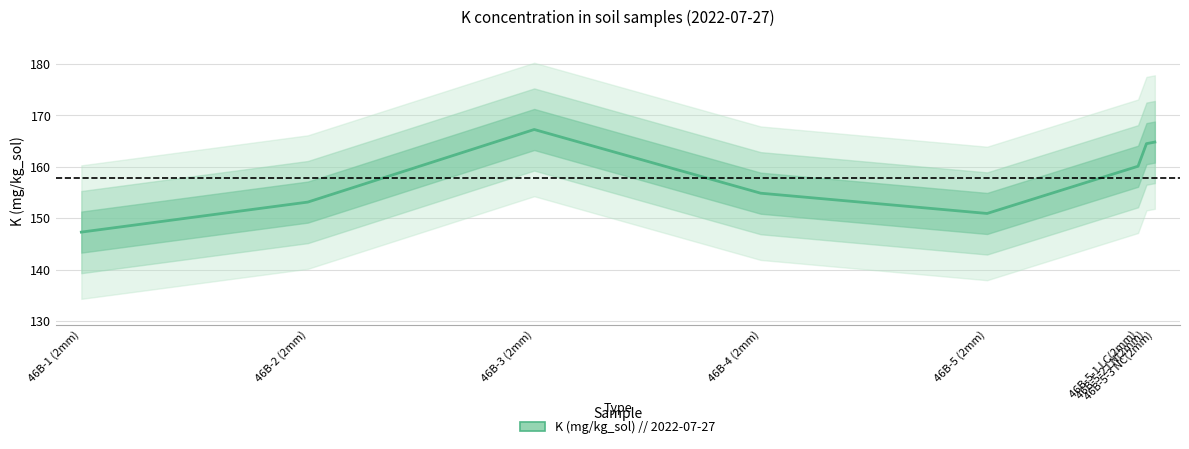

What is the difference between the second highest and minimum values?

17.5